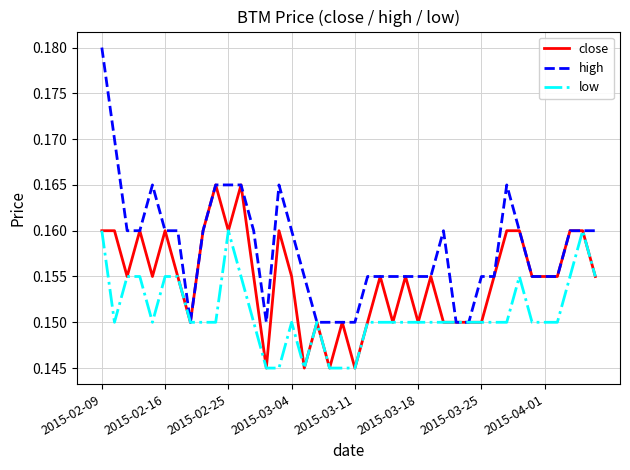

At how many categories does at least one series exceed 0?

40